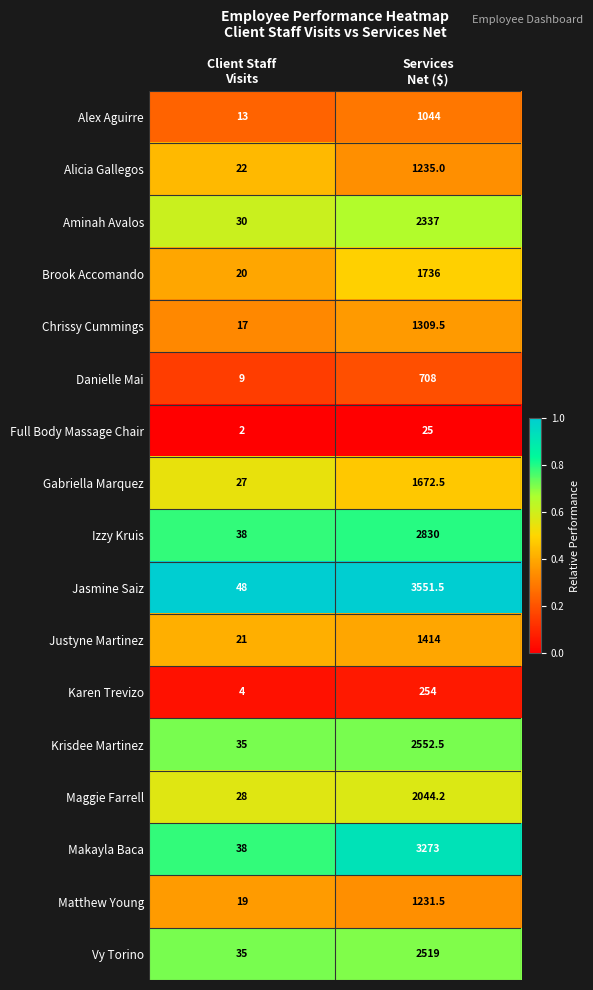

List the series in order of their peak value, lowest first.

Full Body Massage Chair, Karen Trevizo, Danielle Mai, Alex Aguirre, Matthew Young, Alicia Gallegos, Chrissy Cummings, Justyne Martinez, Gabriella Marquez, Brook Accomando, Maggie Farrell, Aminah Avalos, Vy Torino, Krisdee Martinez, Izzy Kruis, Makayla Baca, Jasmine Saiz